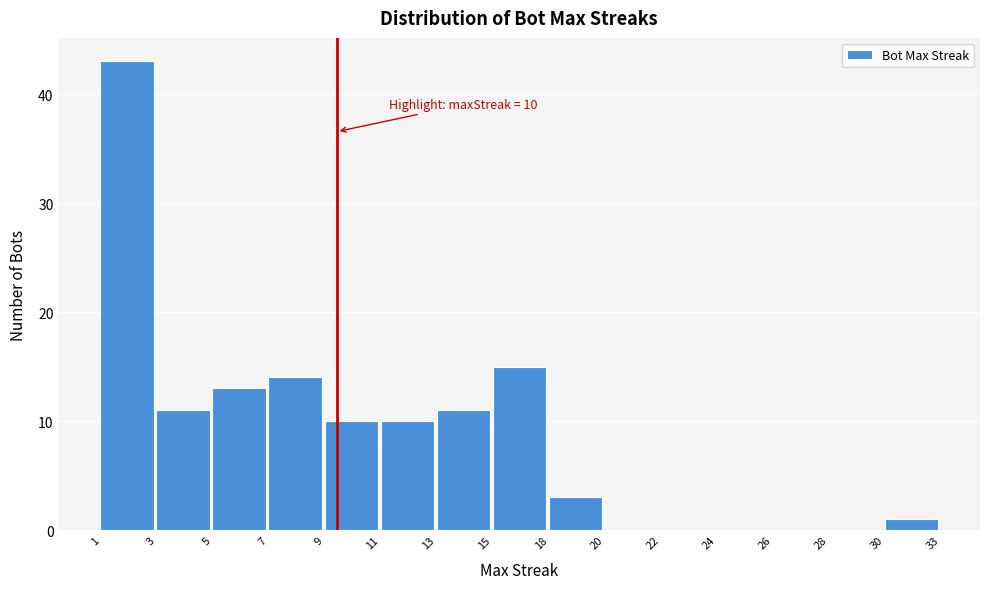

Reading left to right, extract all data points from this chart.

1=43	3=11	5=13	7=14	9=10	11=10	13=11	15=15	18=3	20=0	22=0	24=0	26=0	28=0	30=1